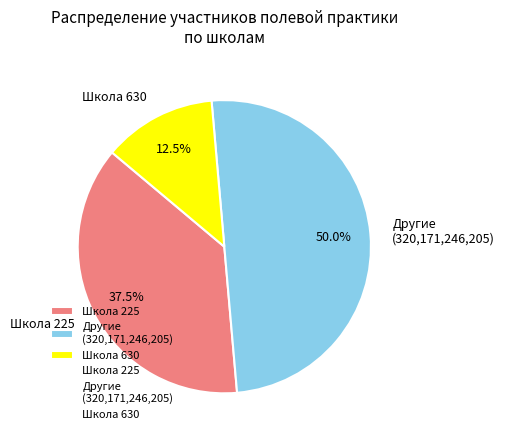

Does Школа 225 represent more than half of the total?

No